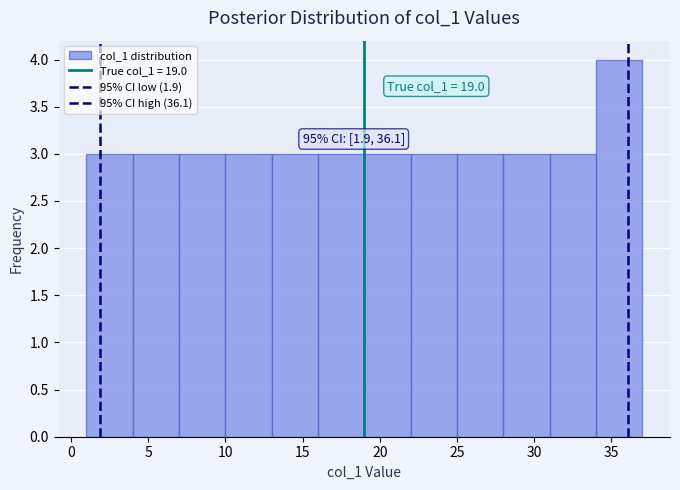

Over which range of the x-axis is the bar tallest?

34 to 37